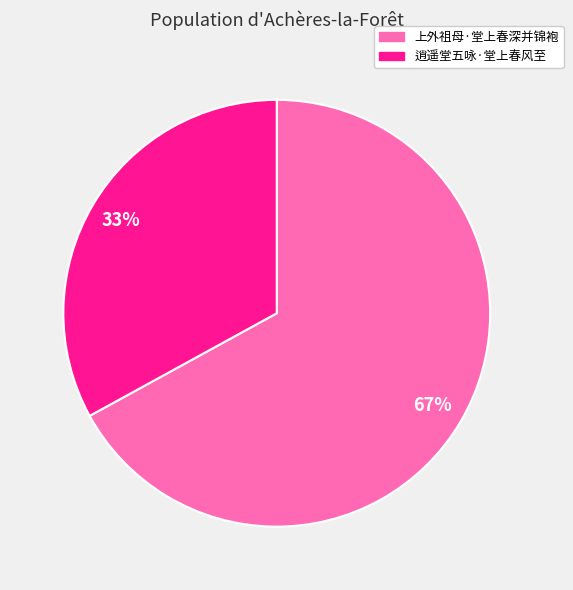

What is the smallest slice in the pie chart?

逍遥堂五咏·堂上春风至